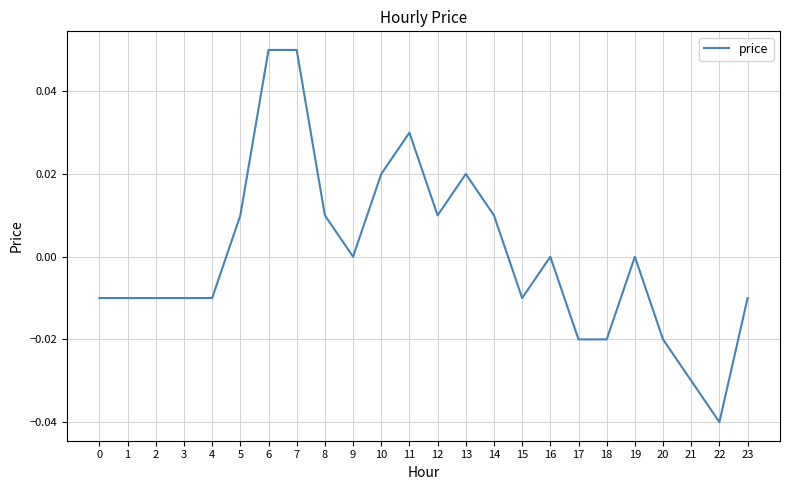

How many distinct data groups are displayed?

1